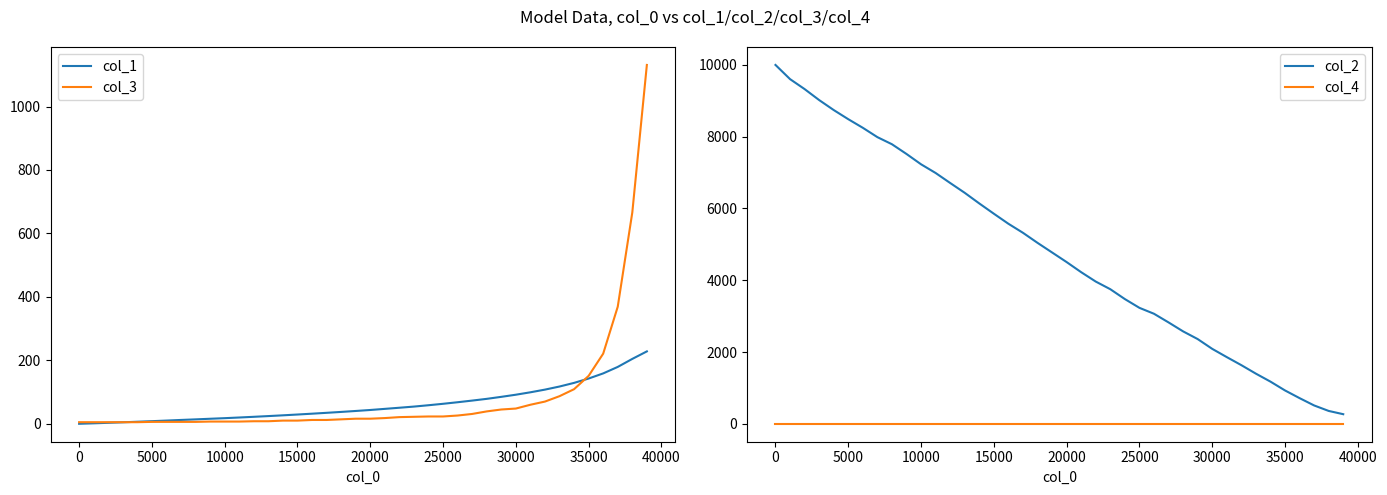

What is the highest value of the col_1 series?

228.2